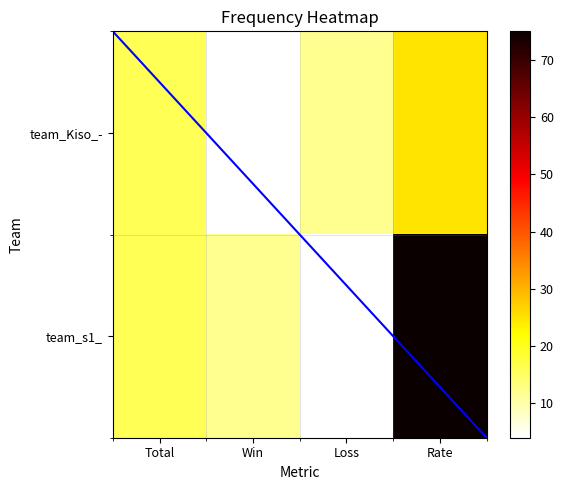

The value of team_s1_ at Loss is 4. True or false?

True